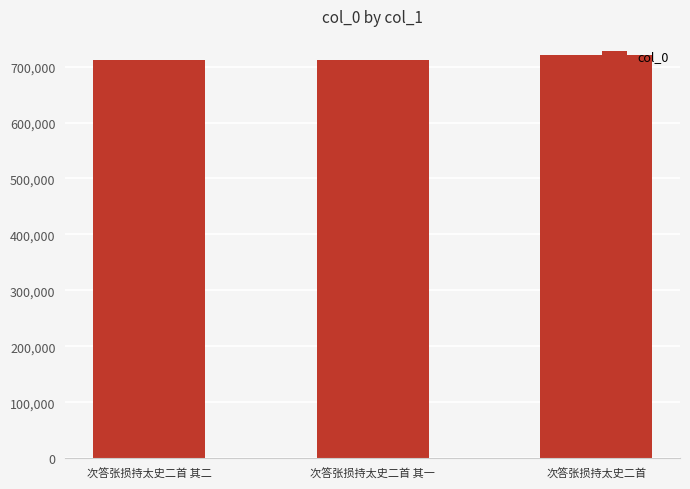

What is the difference between the maximum and second lowest values?

8812